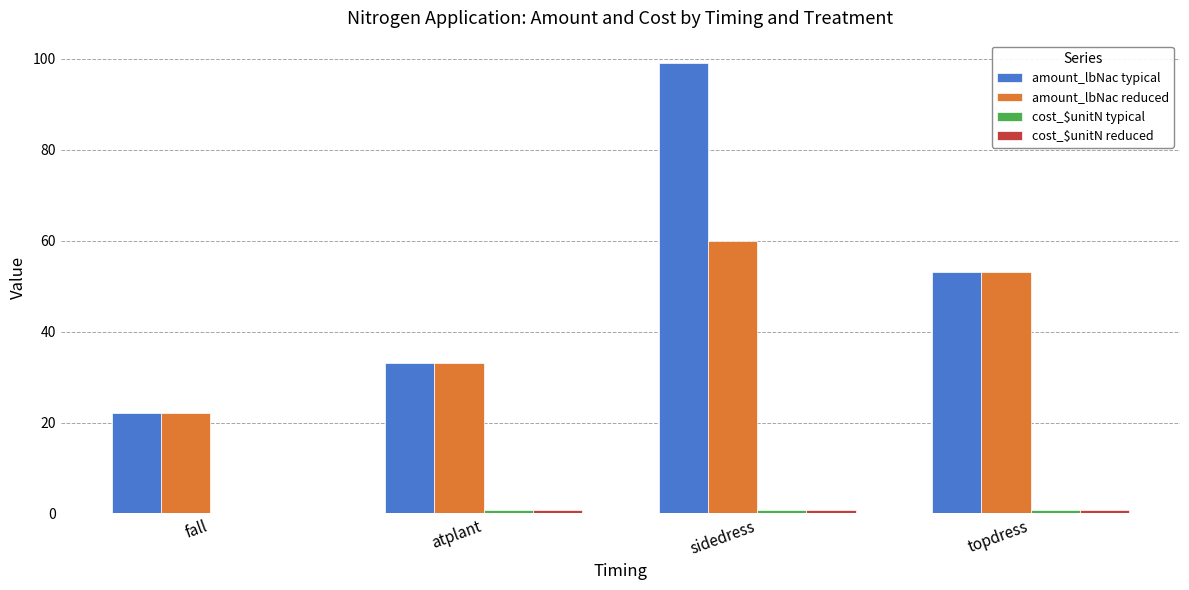

Where is amount_lbNac reduced nearest to the value 41?

atplant